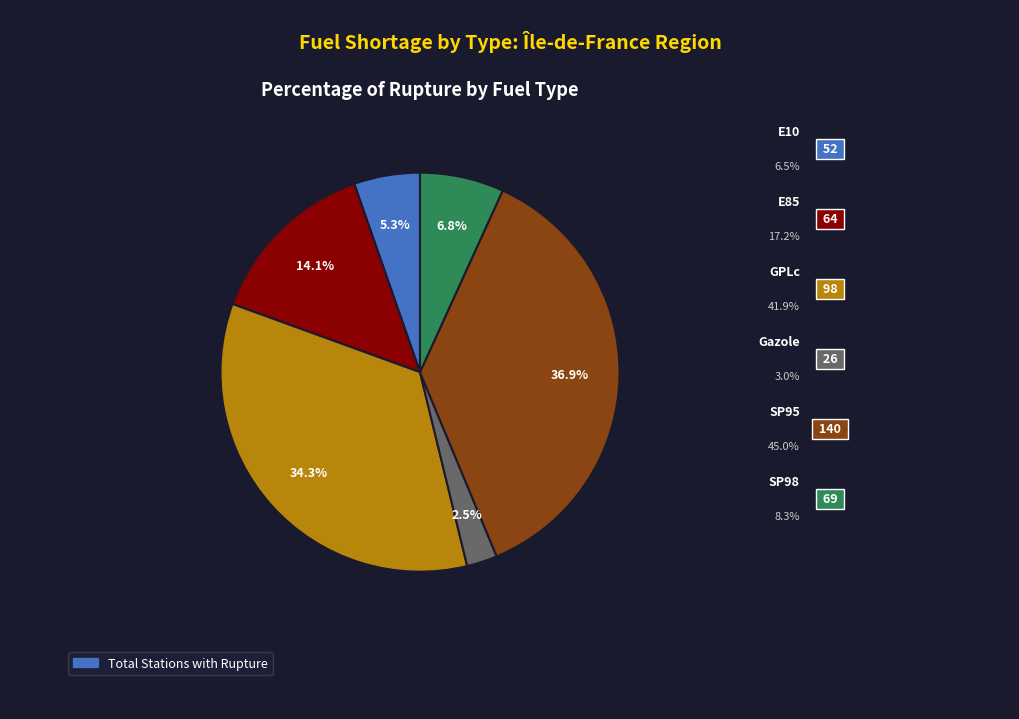

Does any single category account for the majority?

No